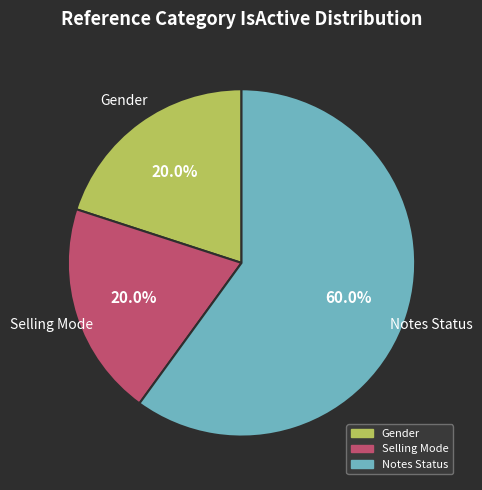

Is there any slice that represents more than half of the pie?

Yes